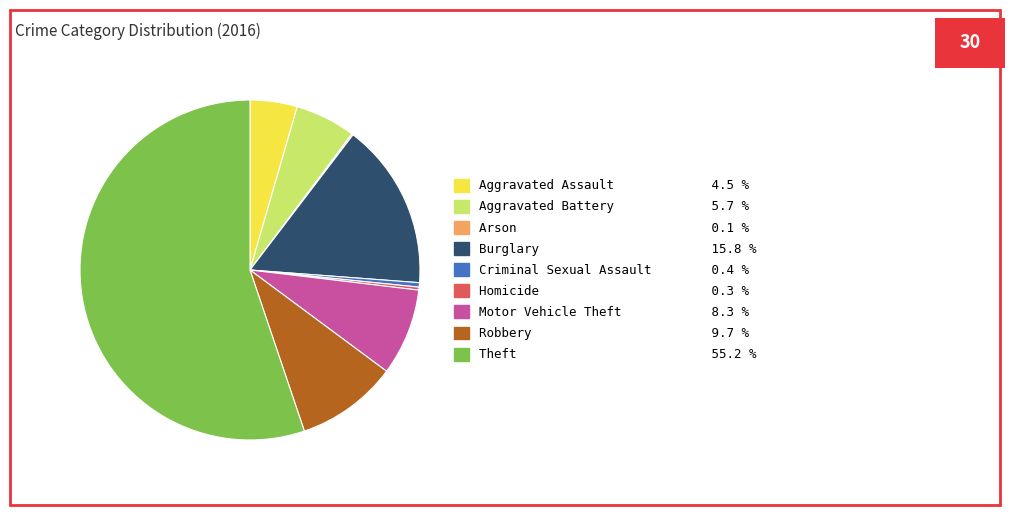

Does Theft account for over 50% of the chart?

Yes